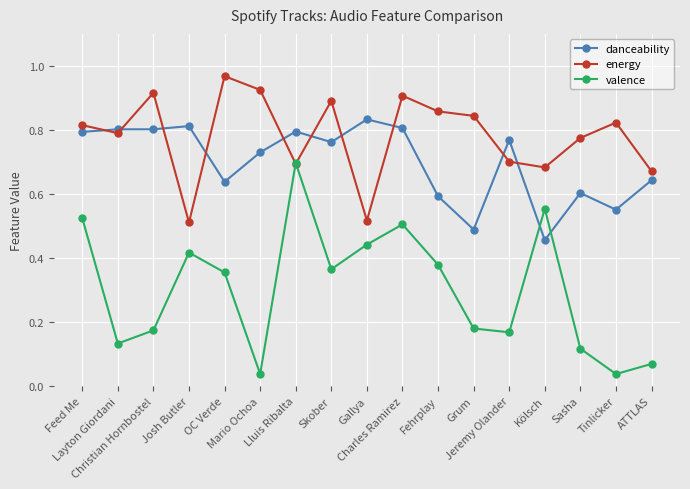

At how many categories does at least one series exceed 0?

17